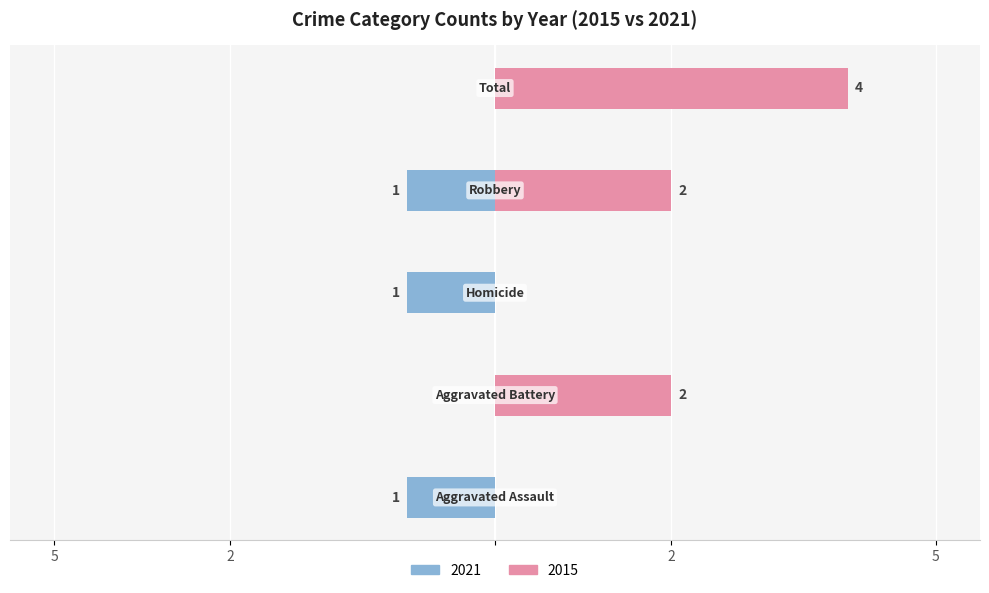

What is the difference between the highest and lowest values at Total?

4